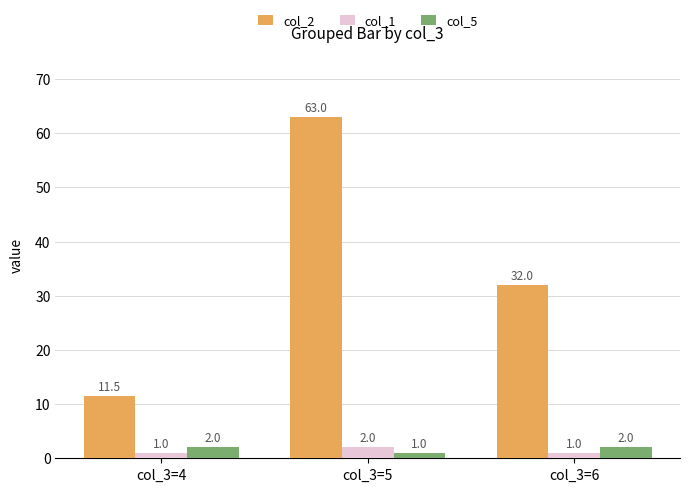

Reading left to right, transcribe all the data shown in this chart.

col_2: 11.5	63.0	32.0
col_1: 1.0	2.0	1.0
col_5: 2.0	1.0	2.0